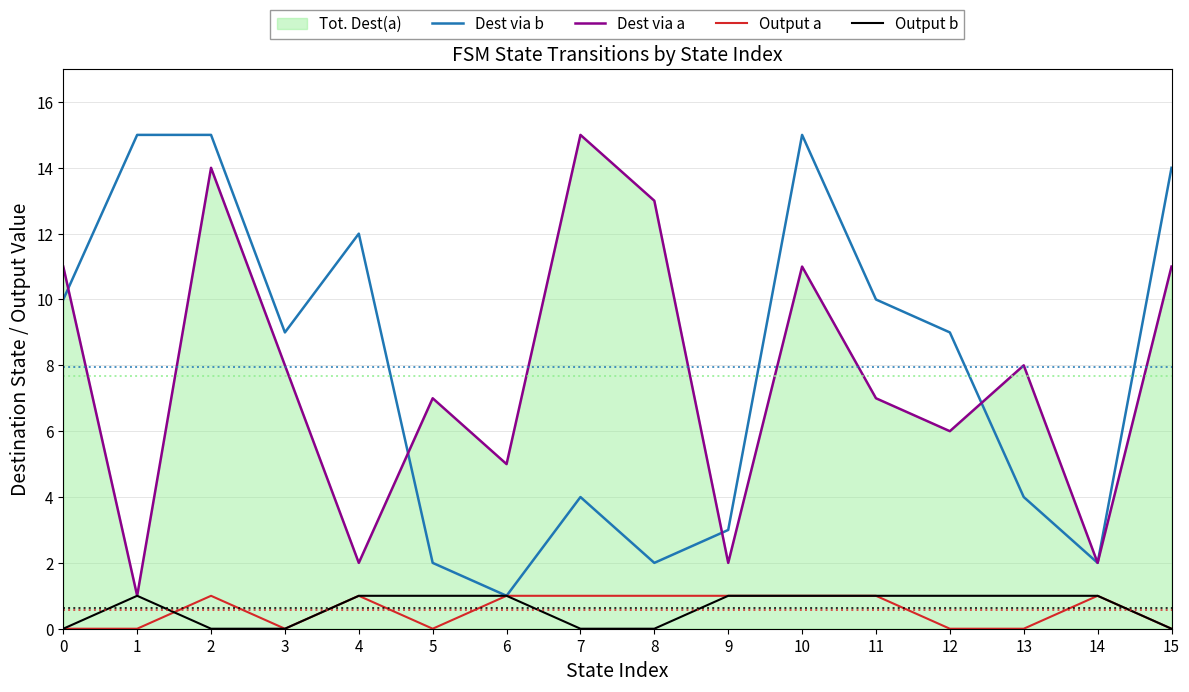

At which category does Output a reach its first local valley?

3